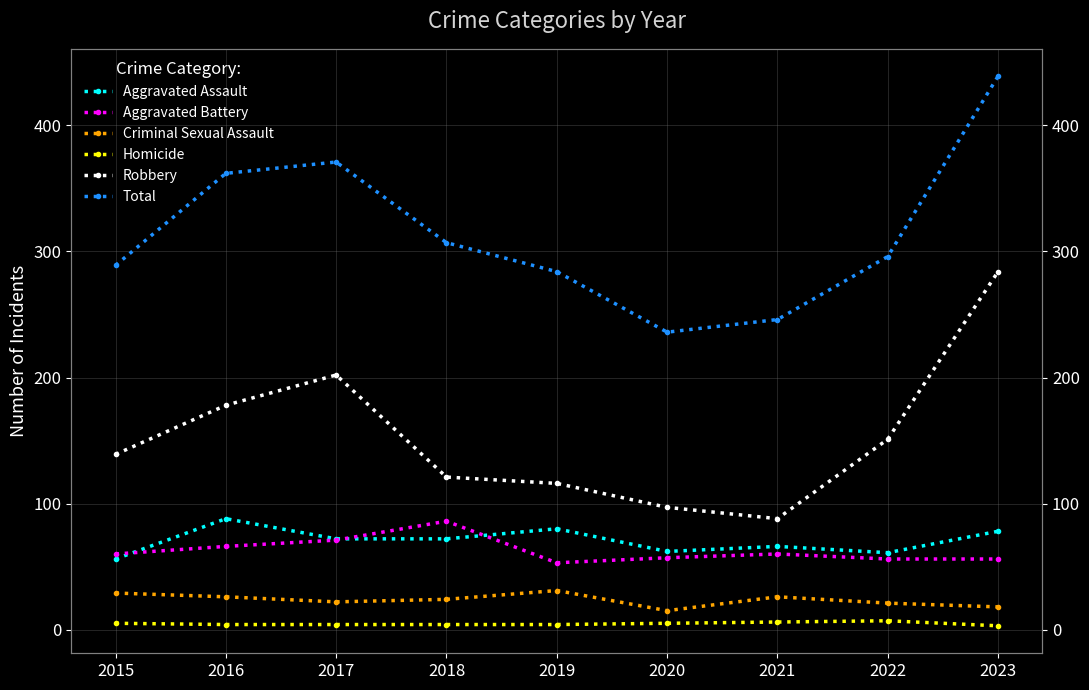

How many interior local peaks does the Aggravated Battery series have?

2